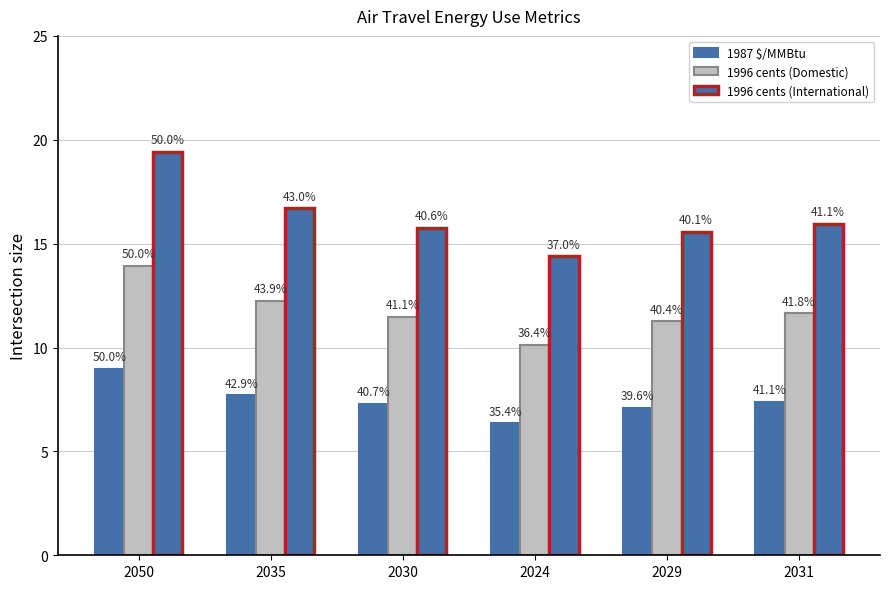

How many groups of bars are there?

6